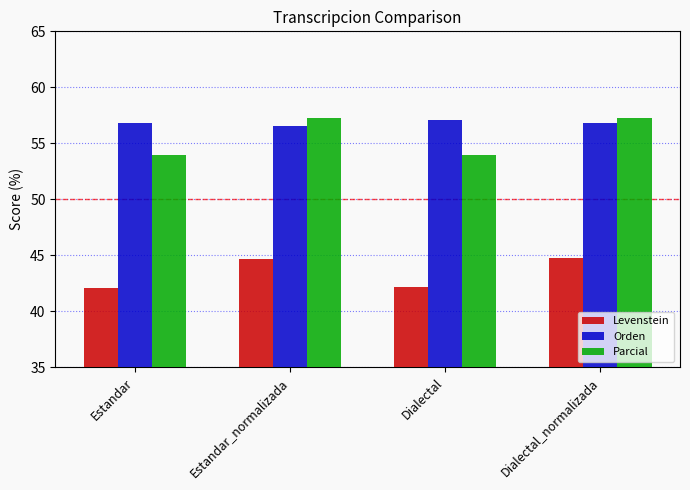

What is the difference between the Orden values at Estandar_normalizada and Estandar?

0.2